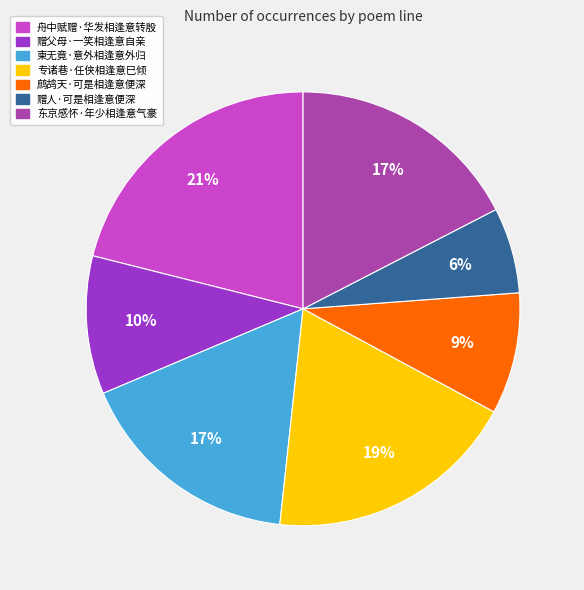

How many segments does this pie chart have?

7